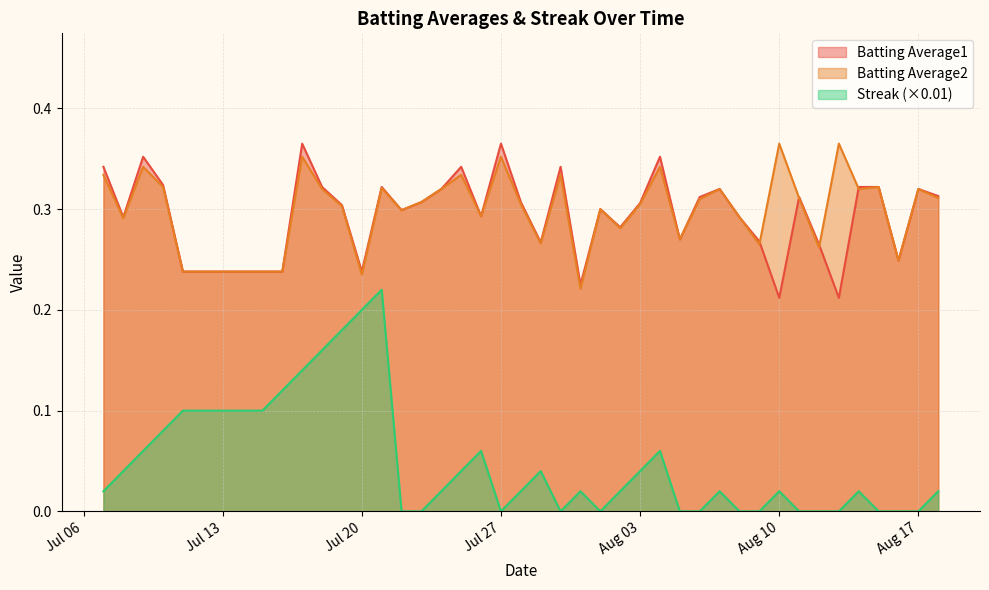

Reading left to right, what are all the values shown in this chart?

Batting Average1: 0.3	0.3	0.4	0.3	0.2	0.2	0.2	0.4	0.3	0.3	0.2	0.3	0.3	0.3	0.3	0.3	0.3	0.4	0.3	0.3	0.3	0.2	0.3	0.3	0.3	0.4	0.3	0.3	0.3	0.3	0.3	0.2	0.3	0.3	0.2	0.3	0.3	0.2	0.3	0.3
Batting Average2: 0.3	0.3	0.3	0.3	0.2	0.2	0.2	0.4	0.3	0.3	0.2	0.3	0.3	0.3	0.3	0.3	0.3	0.4	0.3	0.3	0.3	0.2	0.3	0.3	0.3	0.3	0.3	0.3	0.3	0.3	0.3	0.4	0.3	0.3	0.4	0.3	0.3	0.2	0.3	0.3
Streak: 0.0	0.0	0.1	0.1	0.1	0.1	0.1	0.1	0.2	0.2	0.2	0.2	0.0	0.0	0.0	0.0	0.1	0.0	0.0	0.0	0.0	0.0	0.0	0.0	0.0	0.1	0.0	0.0	0.0	0.0	0.0	0.0	0.0	0.0	0.0	0.0	0.0	0.0	0.0	0.0